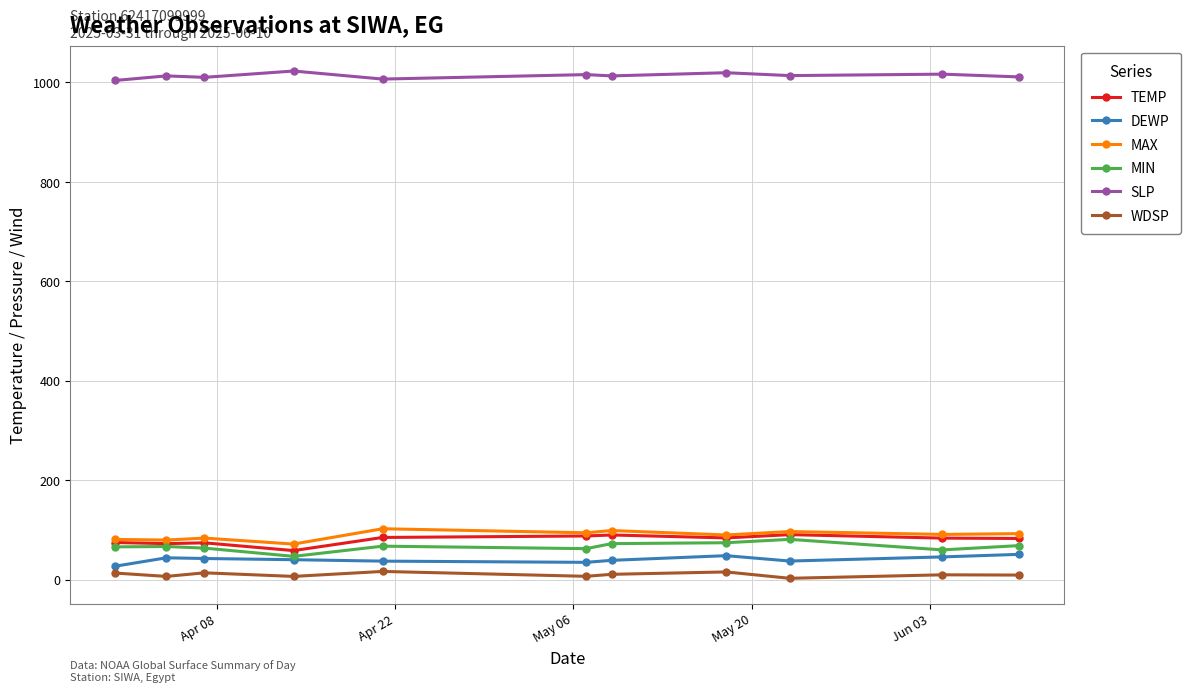

True or false: WDSP has more than 1 points higher than both neighbors.

True